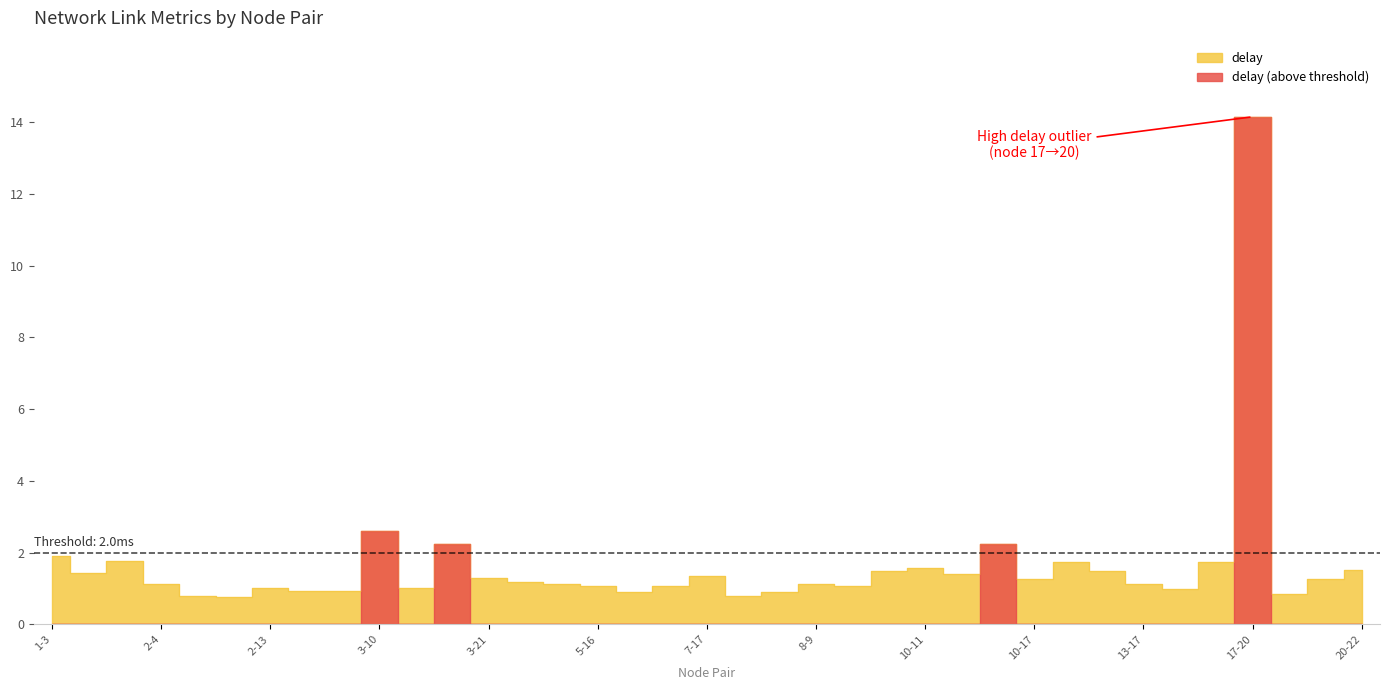

What is the difference between the values at 17-23 and 6-19?

0.2